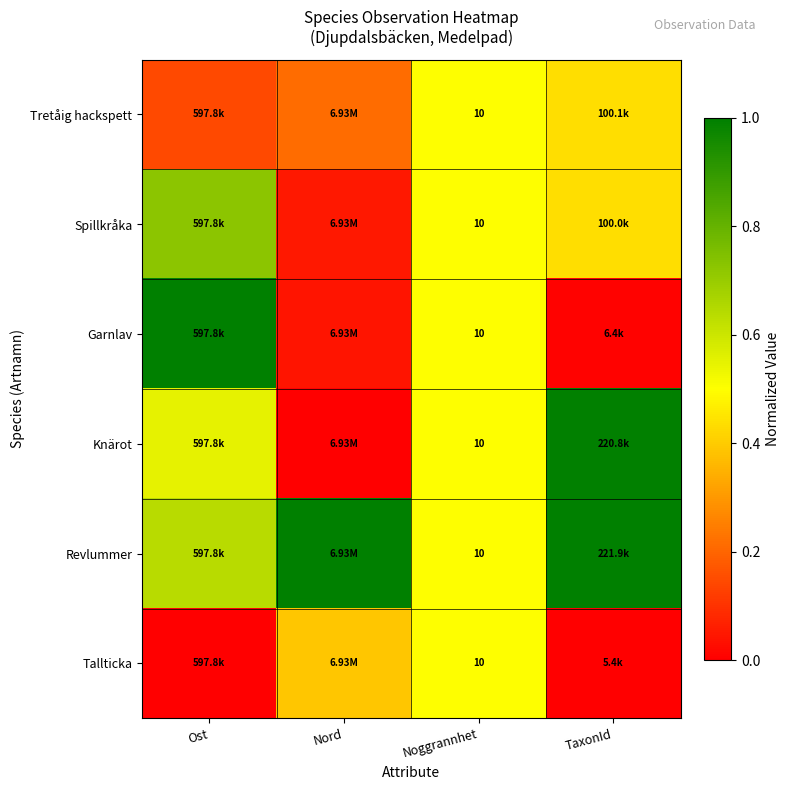

Is it true that Tretåig hackspett equals 0.7 at Noggrannhet?

False